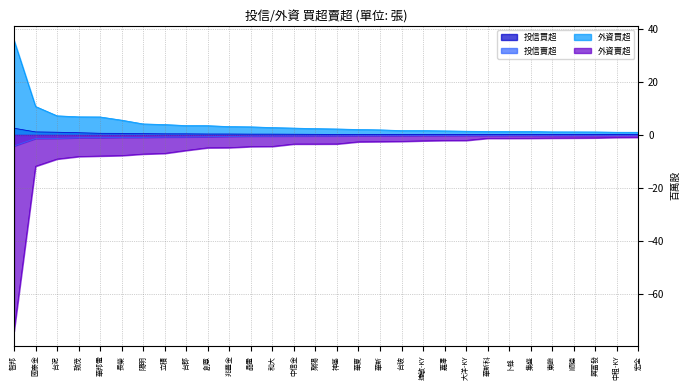

At 長榮, list the series in order from largest to smallest.

外資買超, 投信買超, 投信賣超, 外資賣超